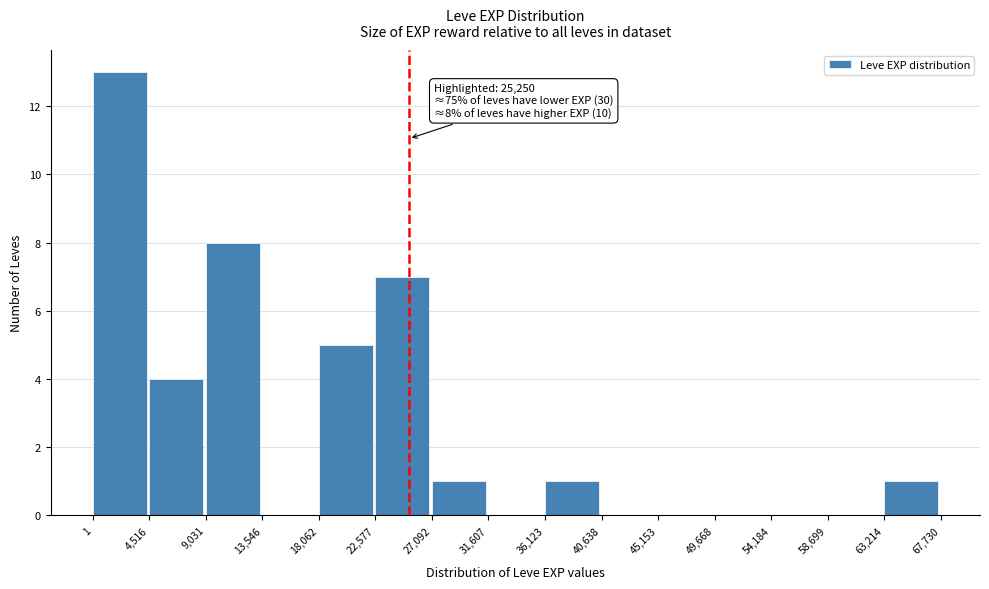

Which range on the x-axis has the tallest bar?

1 to 4,516